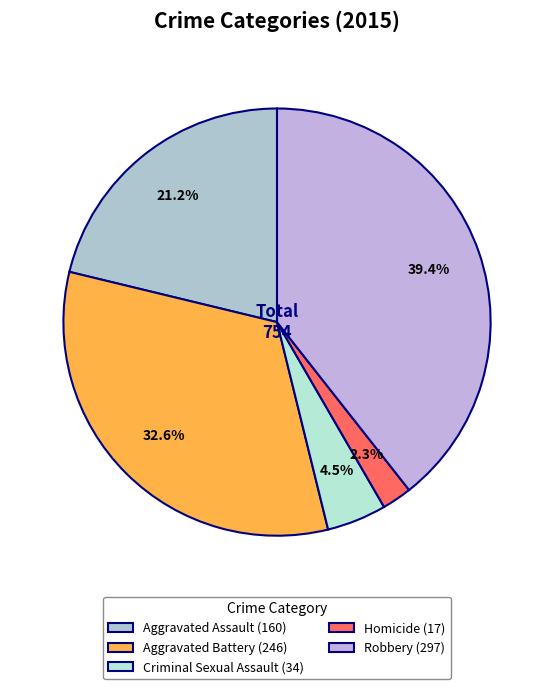

To the nearest percent, what is the combined percentage of Aggravated Battery and Robbery?

72%